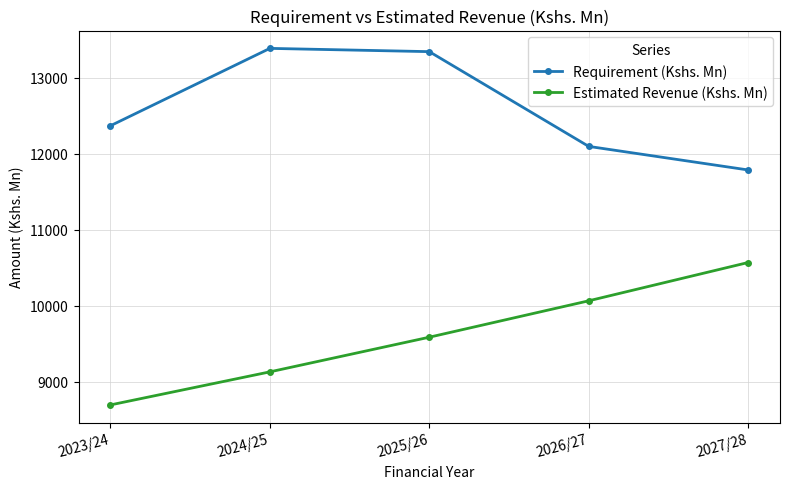

At which label is Requirement (Kshs. Mn) closest to 12585?

2023/24